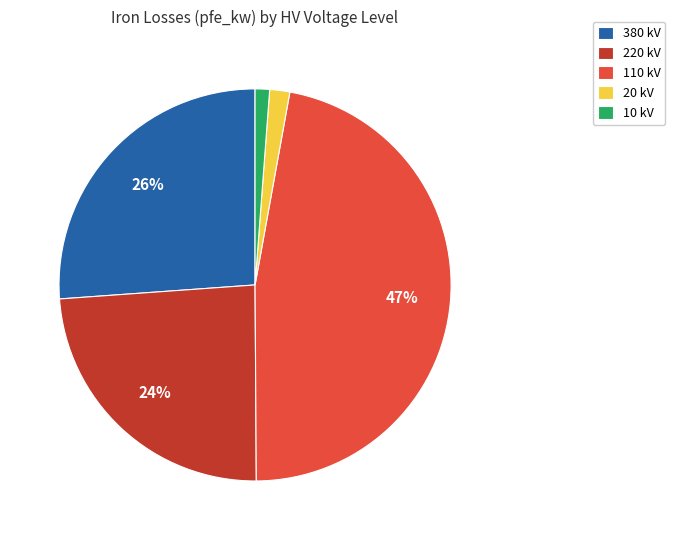

What percentage is the 380 kV slice, to the nearest percent?

26%